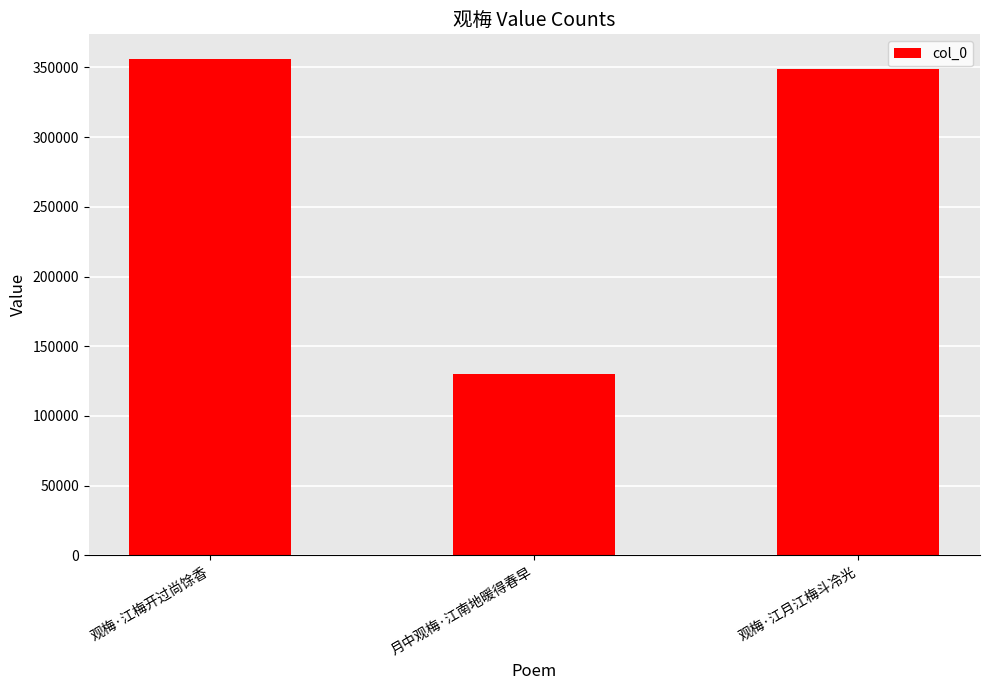

Read the value at 月中观梅·江南地暖得春早.

130178